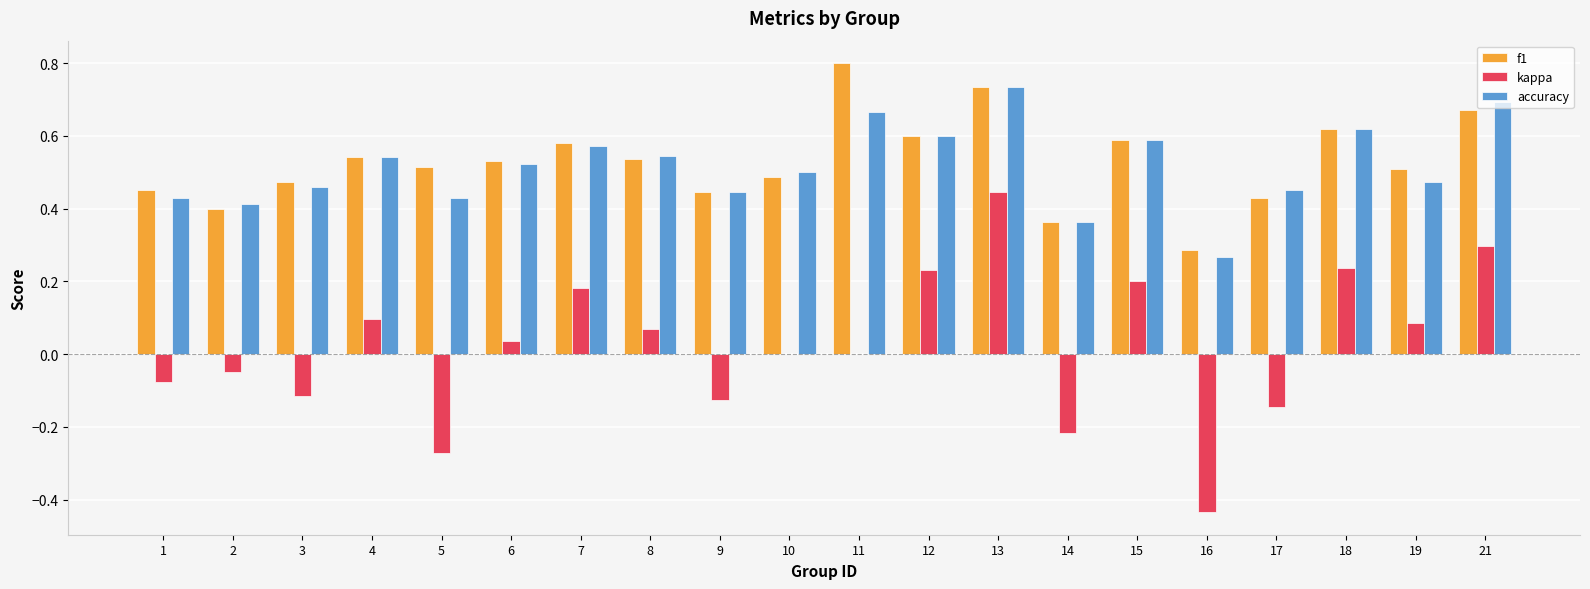

Are the bars grouped side by side (vs. stacked)?

Yes